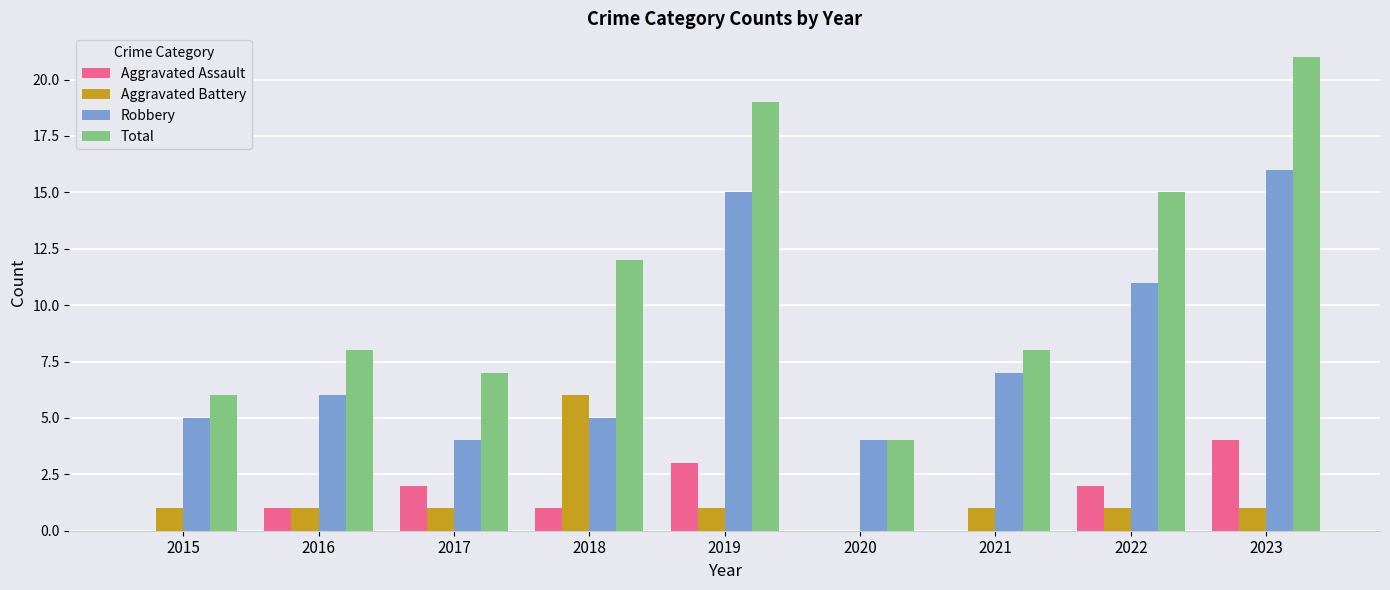

Read the Aggravated Assault value at 2022.

2